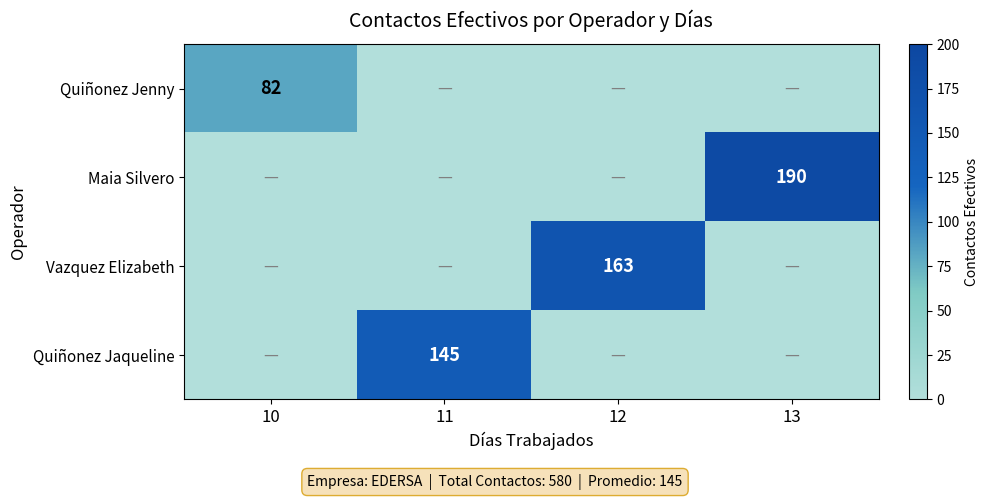

How many Maia Silvero values are between 0 and 190?

4